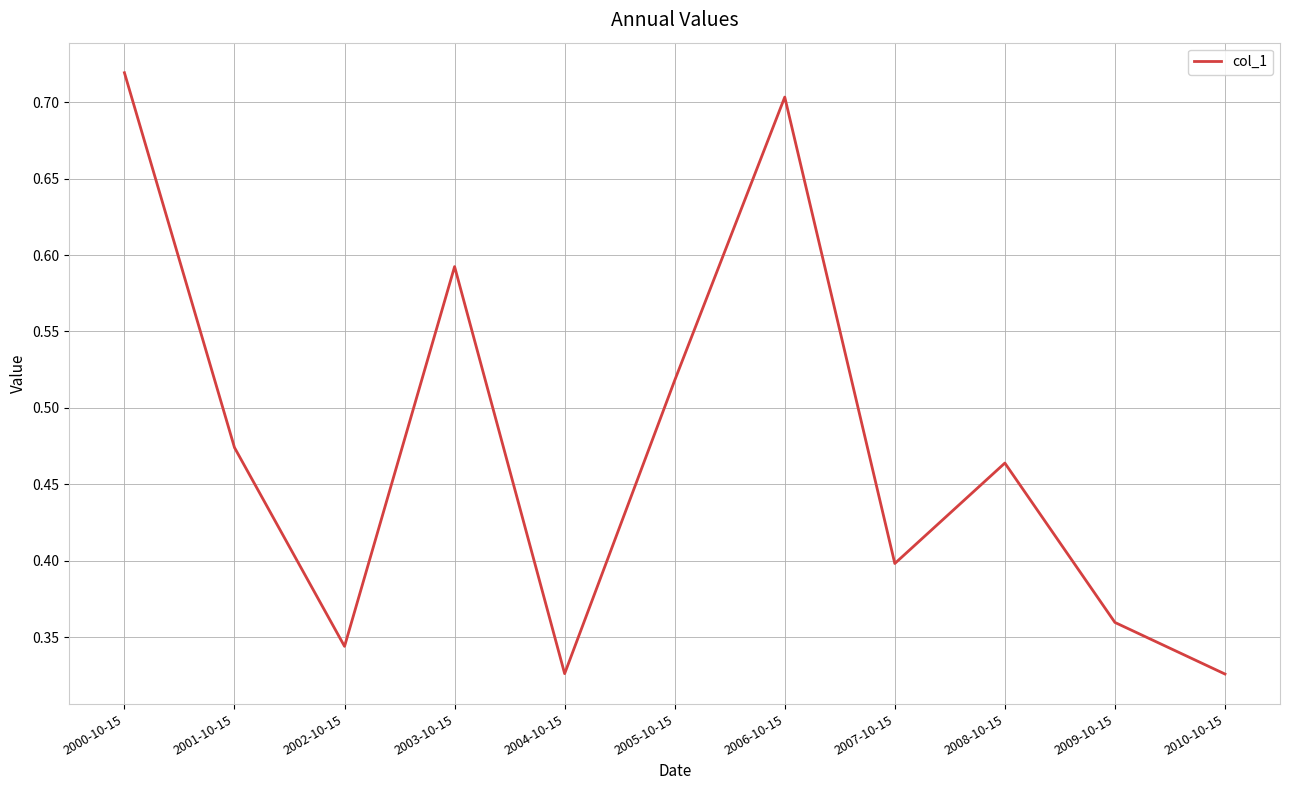

At which category does the chart reach its peak across all series?

2000-10-15